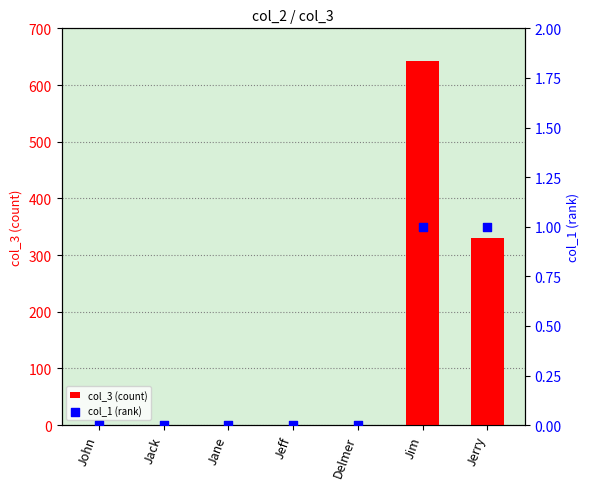

Which series has the largest total across all categories?

col_3 (count)